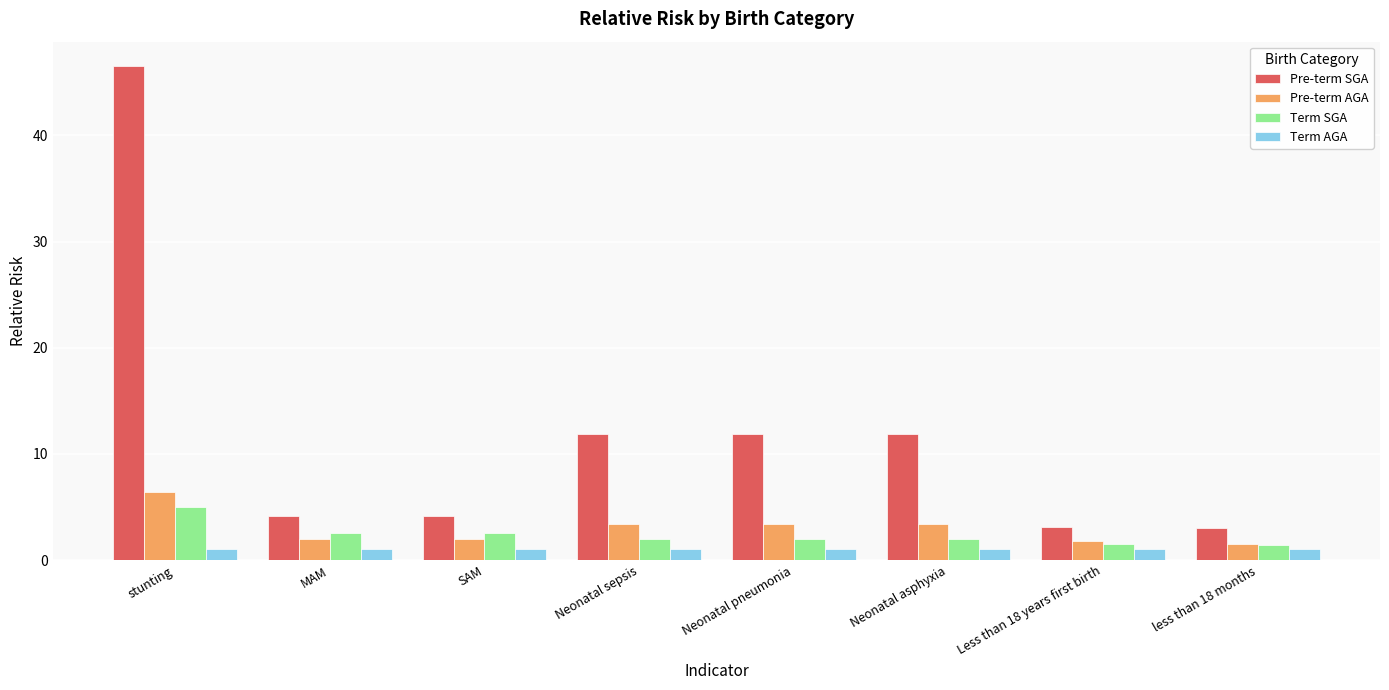

Is it true that Pre-term AGA equals 1.0 at Neonatal sepsis?

False